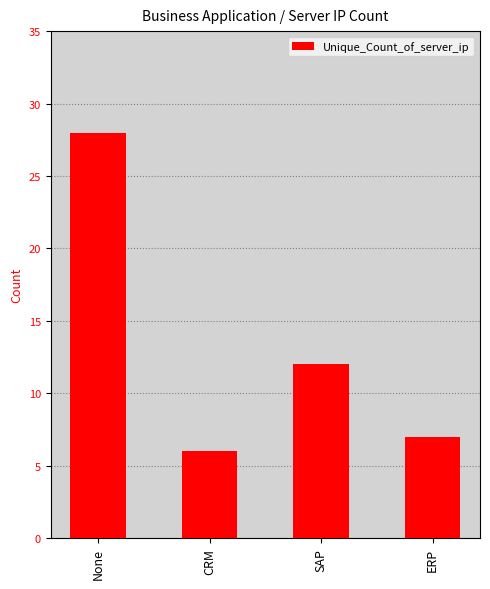

Rank the categories by value from highest to lowest.

None, SAP, ERP, CRM